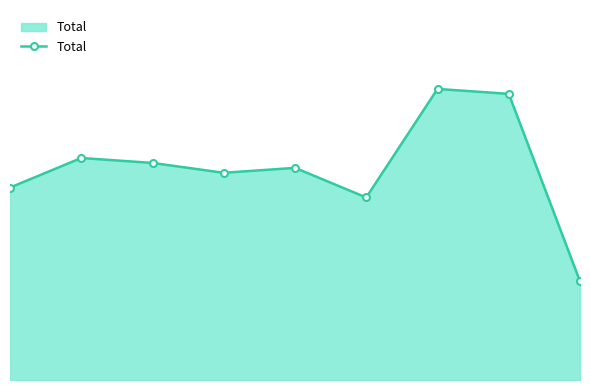

Reading left to right, extract all data points from this chart.

39	45	44	42	43	37	59	58	20